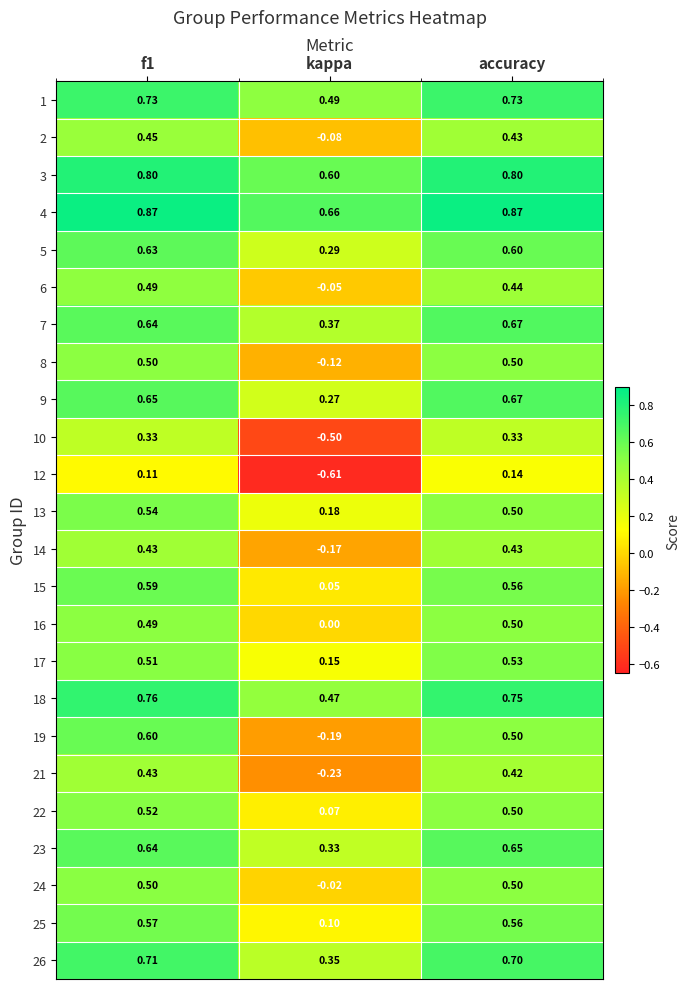

Is the value of 16 at kappa greater than the value of 21 at f1?

No